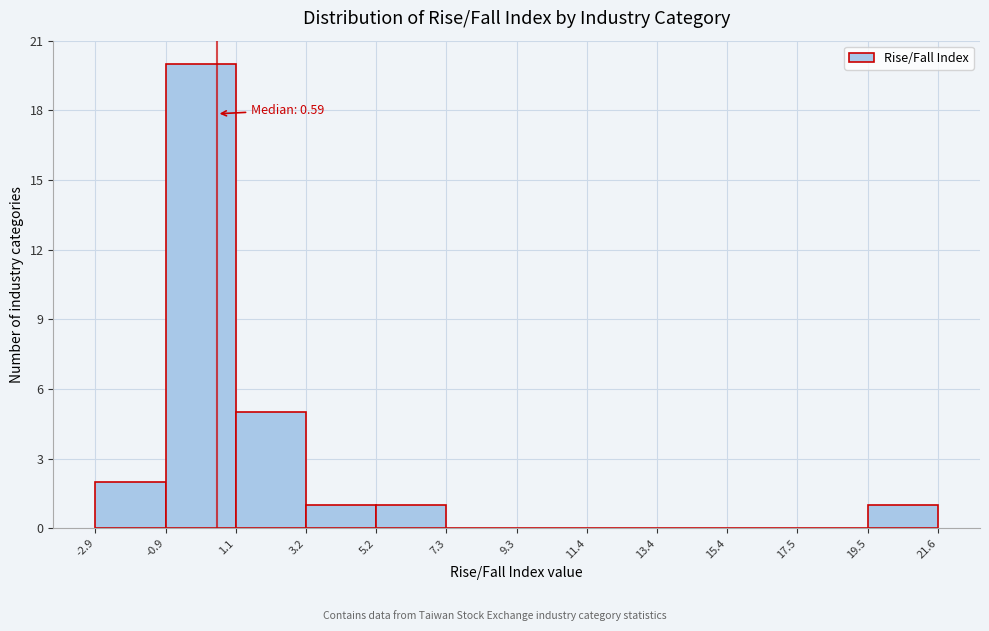

Over which range of the x-axis is the bar tallest?

-0.9 to 1.1